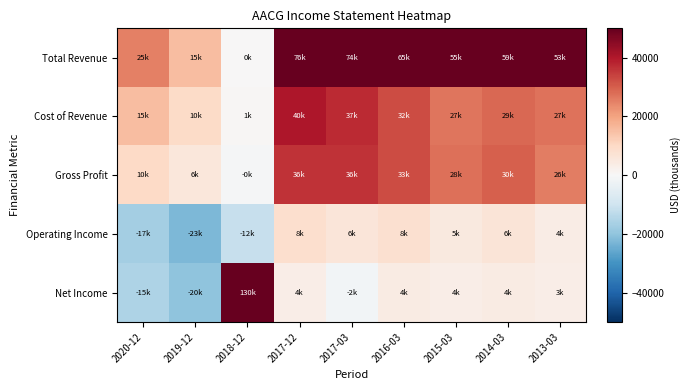

Reading left to right, what are all the values shown in this chart?

Total Revenue: 2020-12=25300	2019-12=15300	2018-12=200	2017-12=50000	2017-03=50000	2016-03=50000	2015-03=50000	2014-03=50000	2013-03=50000
Cost of Revenue: 2020-12=15400	2019-12=9700	2018-12=700	2017-12=40400	2017-03=37400	2016-03=32500	2015-03=26900	2014-03=28800	2013-03=27100
Gross Profit: 2020-12=9900	2019-12=5600	2018-12=-500	2017-12=36000	2017-03=36300	2016-03=32600	2015-03=27700	2014-03=30000	2013-03=25500
Operating Income: 2020-12=-17000	2019-12=-22600	2018-12=-11600	2017-12=8500	2017-03=6100	2016-03=8100	2015-03=5000	2014-03=6500	2013-03=3900
Net Income: 2020-12=-15300	2019-12=-20000	2018-12=50000	2017-12=3500	2017-03=-1500	2016-03=4000	2015-03=3500	2014-03=4100	2013-03=3300